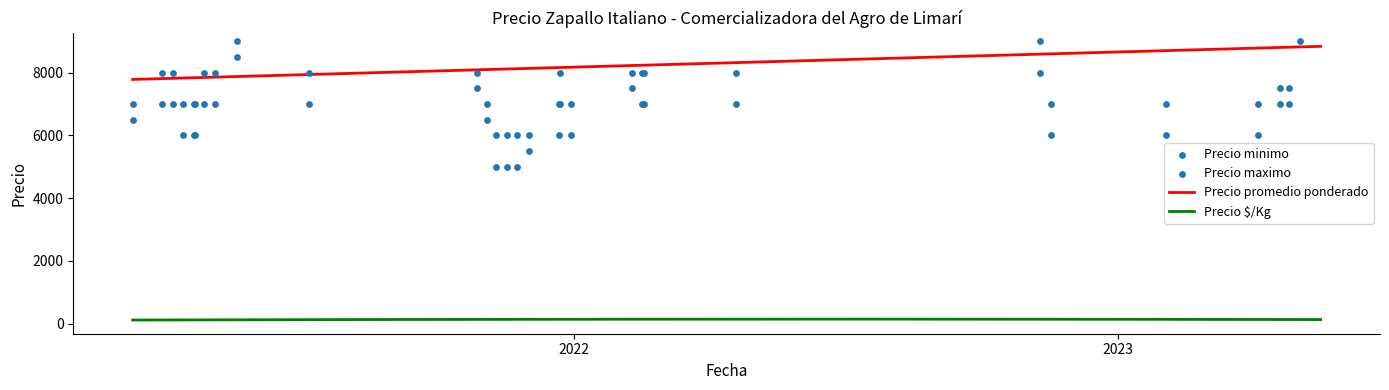

Which series reaches the minimum Y coordinate?

Precio $/Kg